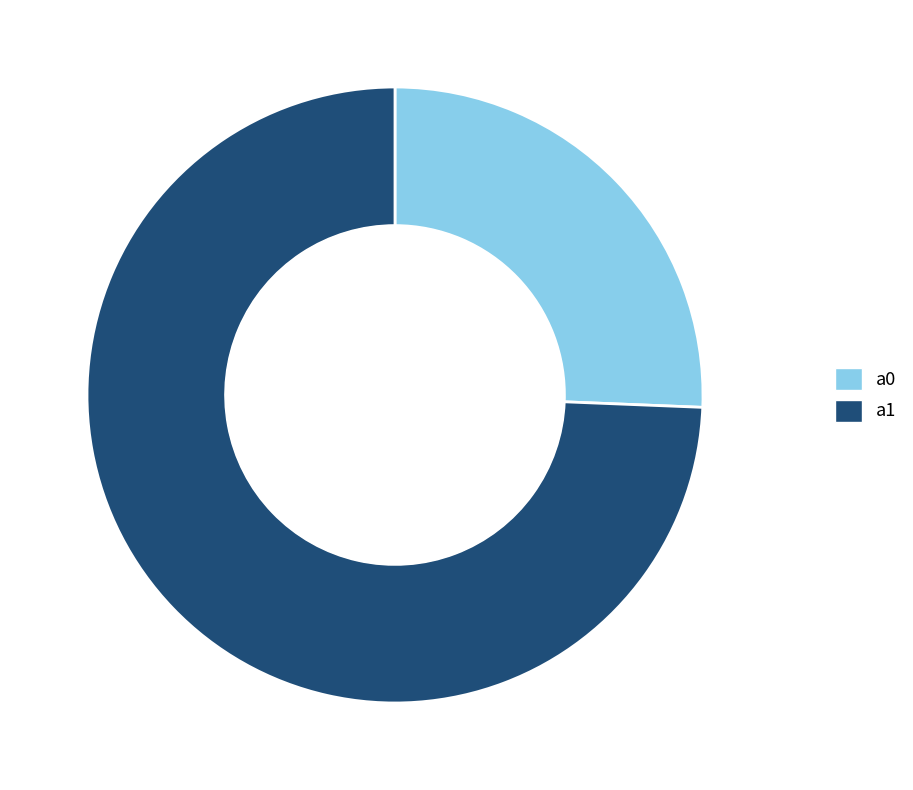

True or false: a1 accounts for 74% of the total.

True